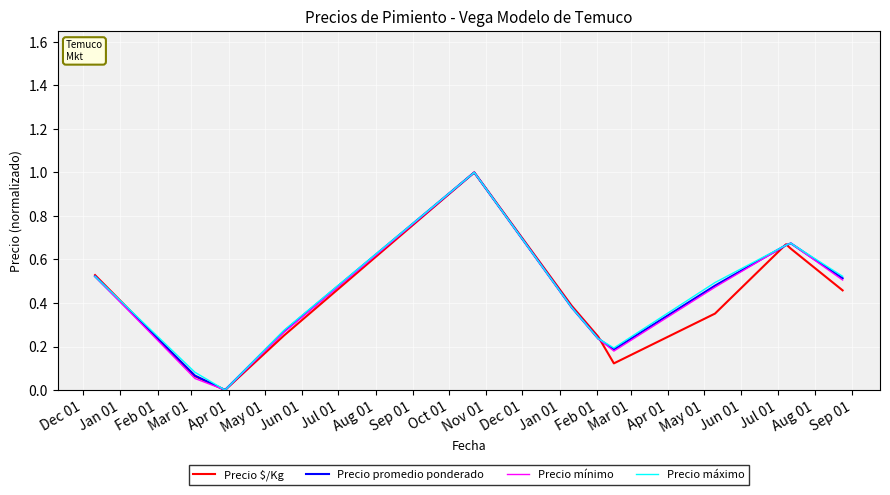

What is the greatest value displayed?

1.0